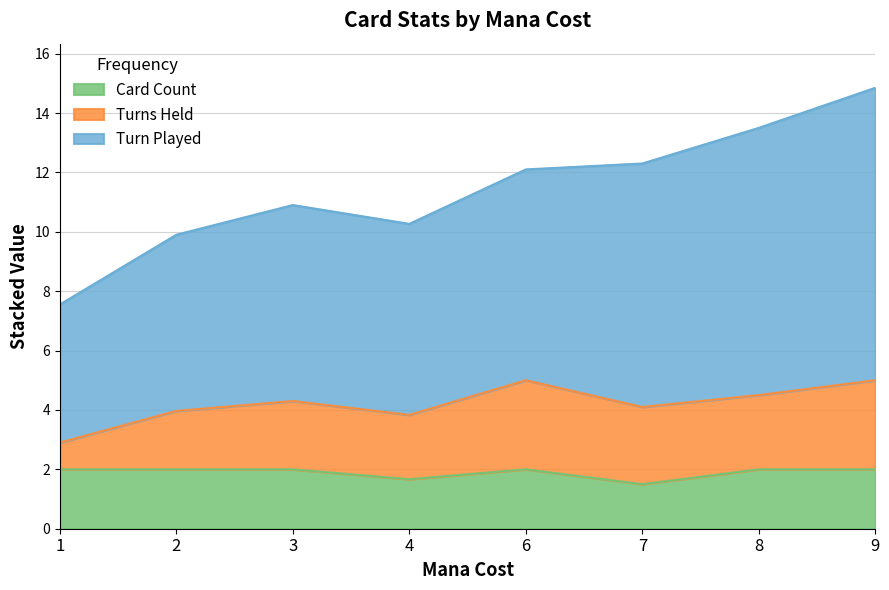

What is the total value across all series at 7?

12.3